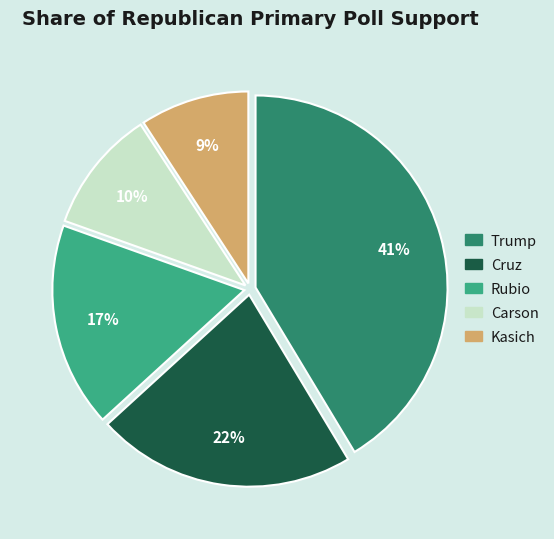

Between Trump and Rubio, which is larger?

Trump